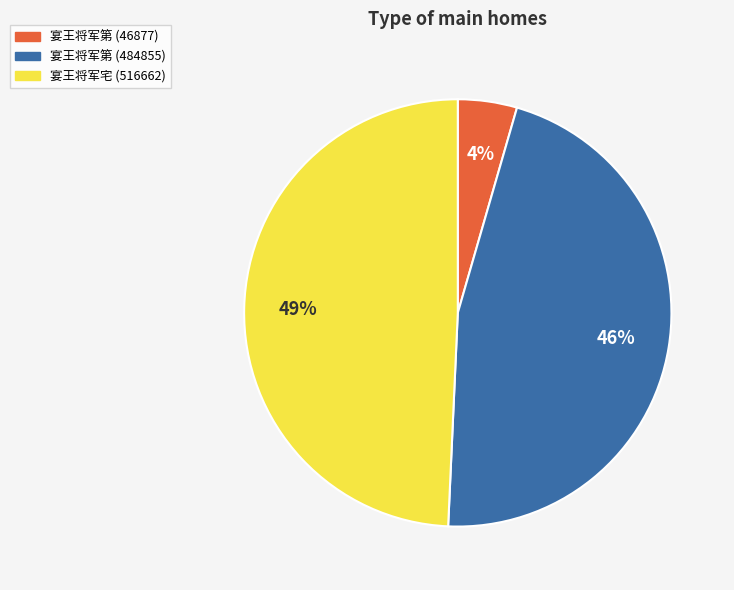

To the nearest percent, what is the average slice percentage?

33%